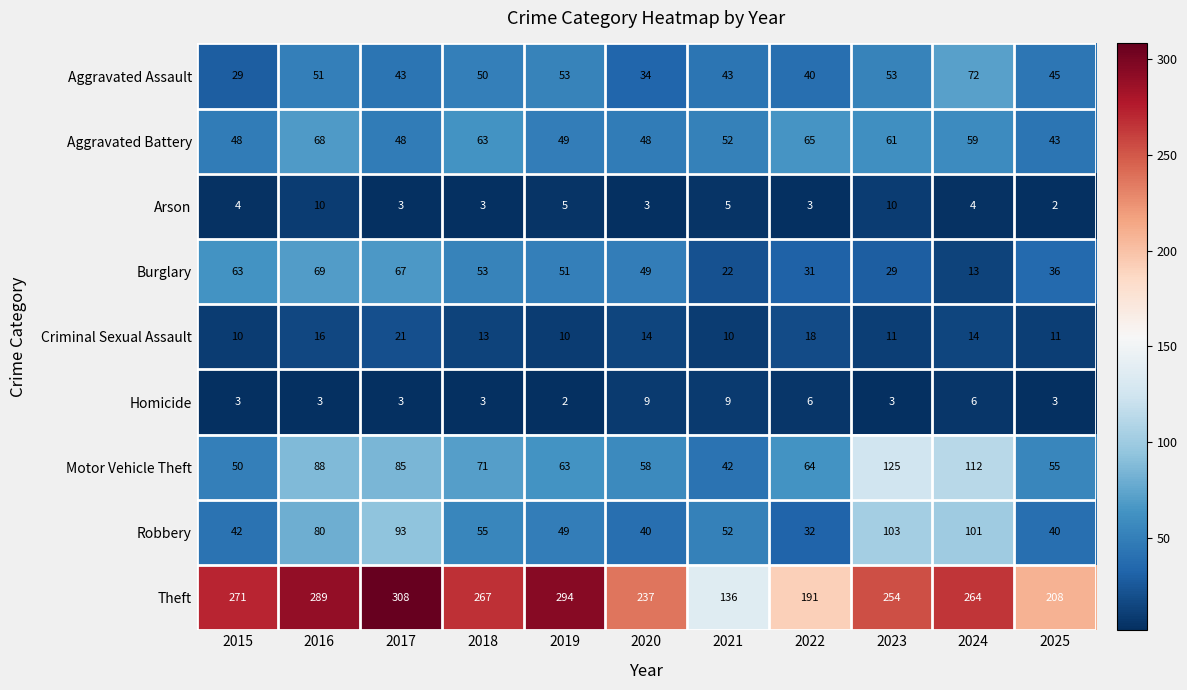

Rank the series by their maximum value, from highest to lowest.

Theft, Motor Vehicle Theft, Robbery, Aggravated Assault, Burglary, Aggravated Battery, Criminal Sexual Assault, Arson, Homicide